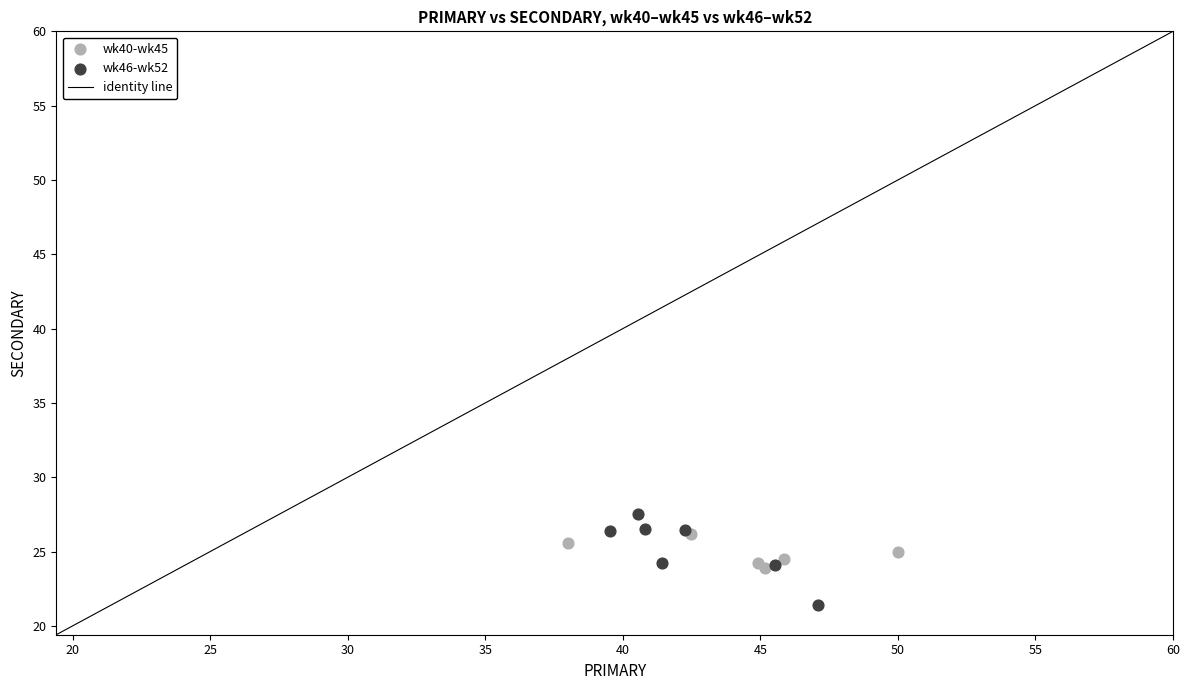

Which series reaches the minimum Y coordinate?

wk46-wk52